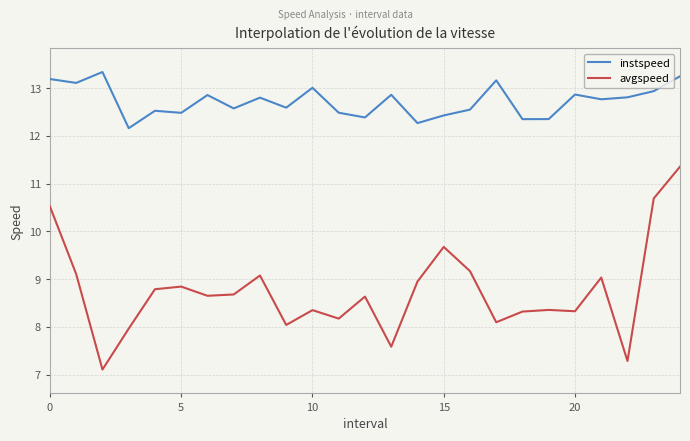

Does the chart have visible grid lines?

Yes